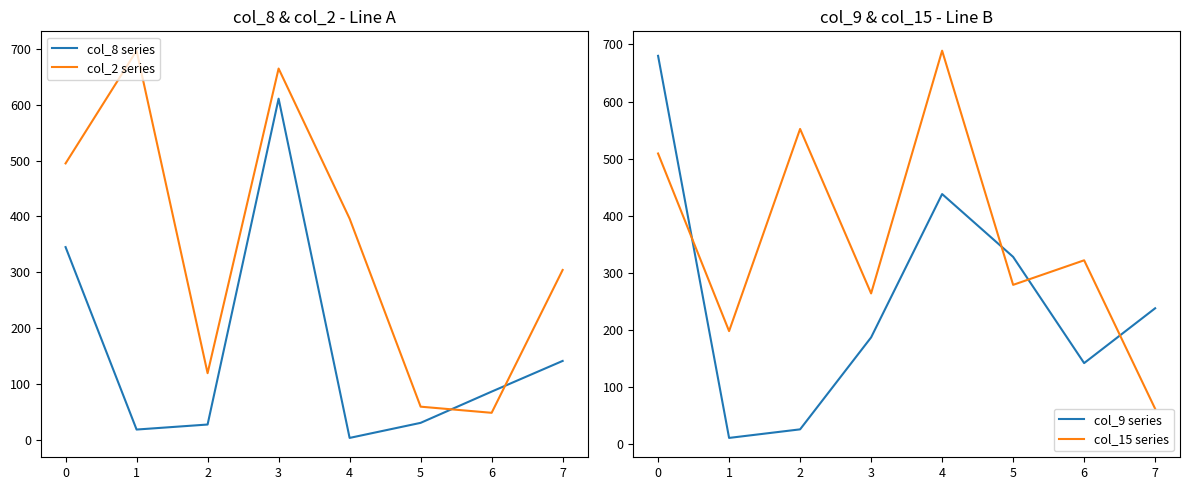

List the labels in order of col_15 series value, largest first.

4, 2, 0, 6, 5, 3, 1, 7